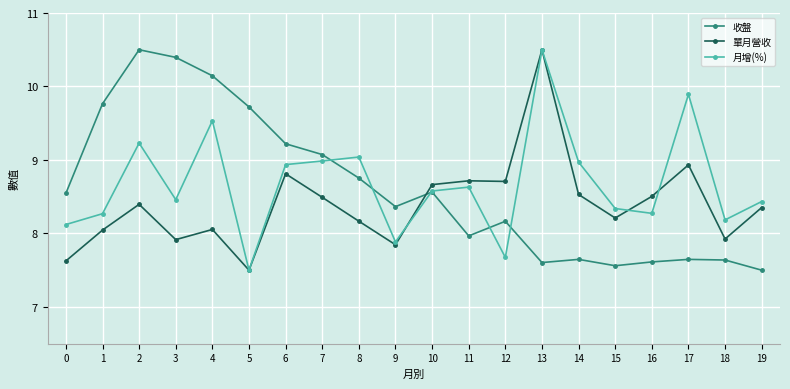

What are all the series names shown in the legend?

收盤, 單月營收, 月增(%)